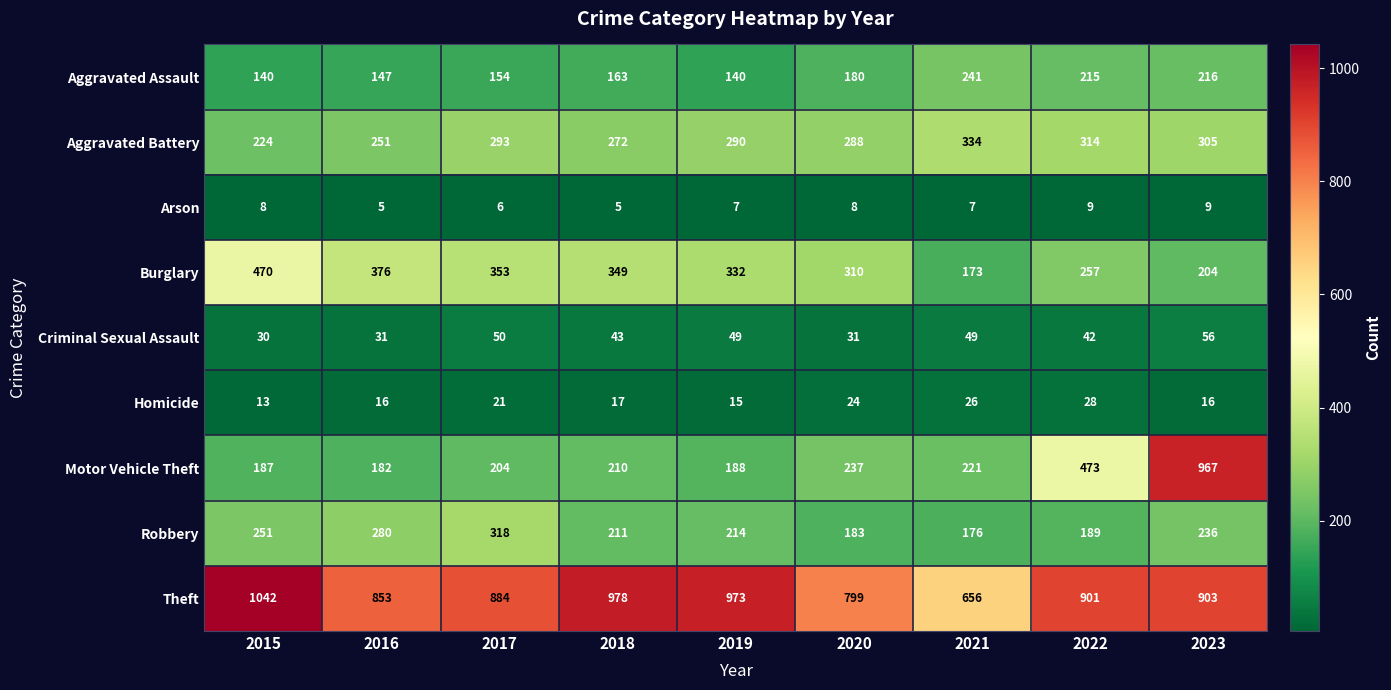

Is it true that Burglary equals 332 at 2019?

True